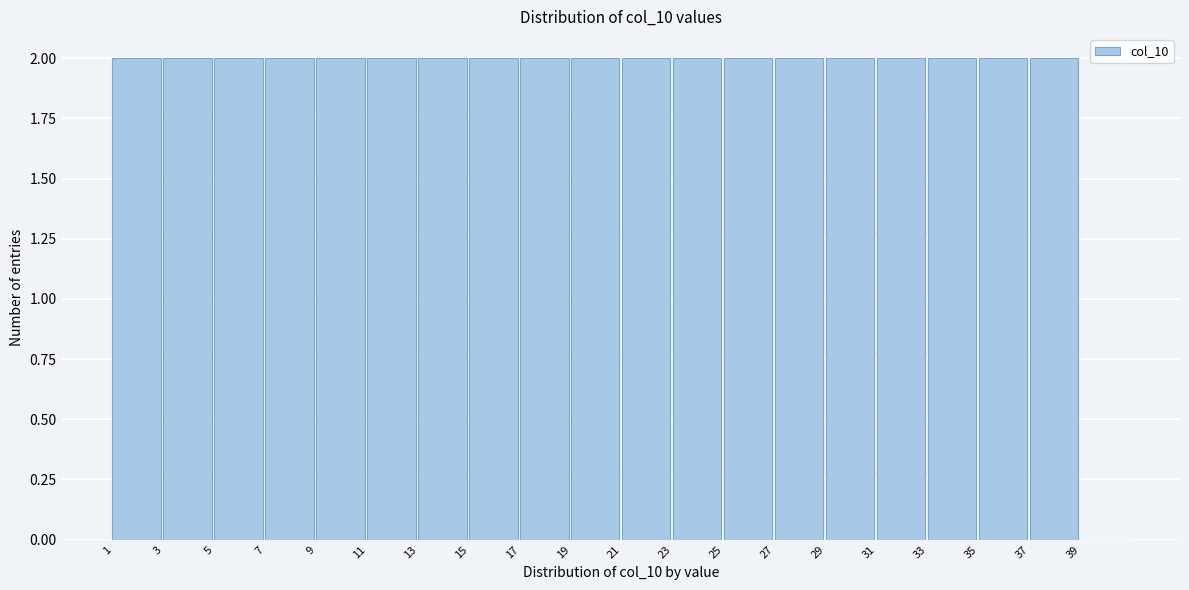

Reading left to right, transcribe this chart: for each bar, give the range it covers on the x-axis and its height. The values are not printed on the chart, so give them approximately, as read against the axis.

1 to 3: 2
3 to 5: 2
5 to 7: 2
7 to 9: 2
9 to 11: 2
11 to 13: 2
13 to 15: 2
15 to 17: 2
17 to 19: 2
19 to 21: 2
21 to 23: 2
23 to 25: 2
25 to 27: 2
27 to 29: 2
29 to 31: 2
31 to 33: 2
33 to 35: 2
35 to 37: 2
37 to 39: 2
39 to 41: 0